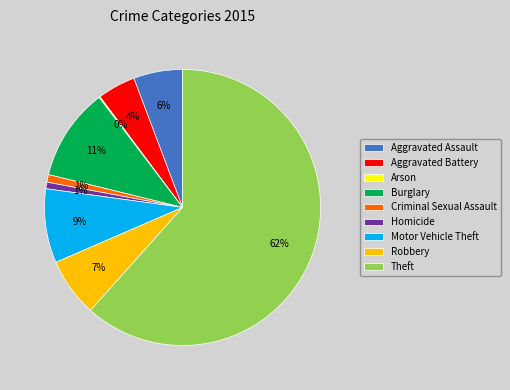

Approximately how many times larger is the value at Aggravated Assault compared to Motor Vehicle Theft?

0.7